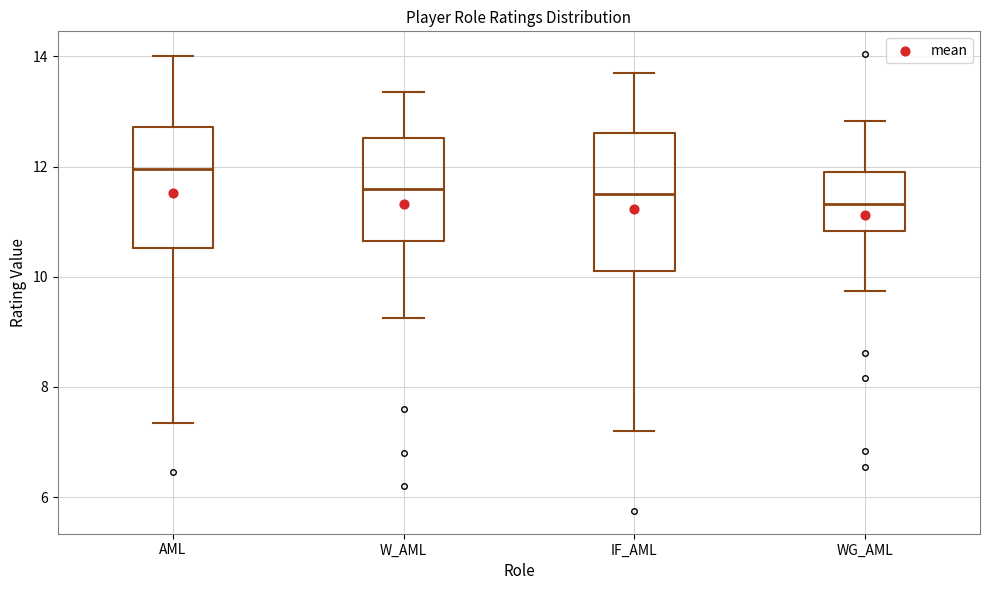

Reading left to right, transcribe this box plot: for each box, give where its median line is, the range the box spans, and where its two whiskers end, as read against the y-axis. The values are not printed on the chart, so give them approximately, as read against the axis.

AML: median 12.0, box 10.6 to 12.8, whiskers 7.4 to 14.0
W_AML: median 11.6, box 10.6 to 12.6, whiskers 9.2 to 13.4
IF_AML: median 11.6, box 10.2 to 12.6, whiskers 7.2 to 13.8
WG_AML: median 11.4, box 10.8 to 12.0, whiskers 9.8 to 12.8